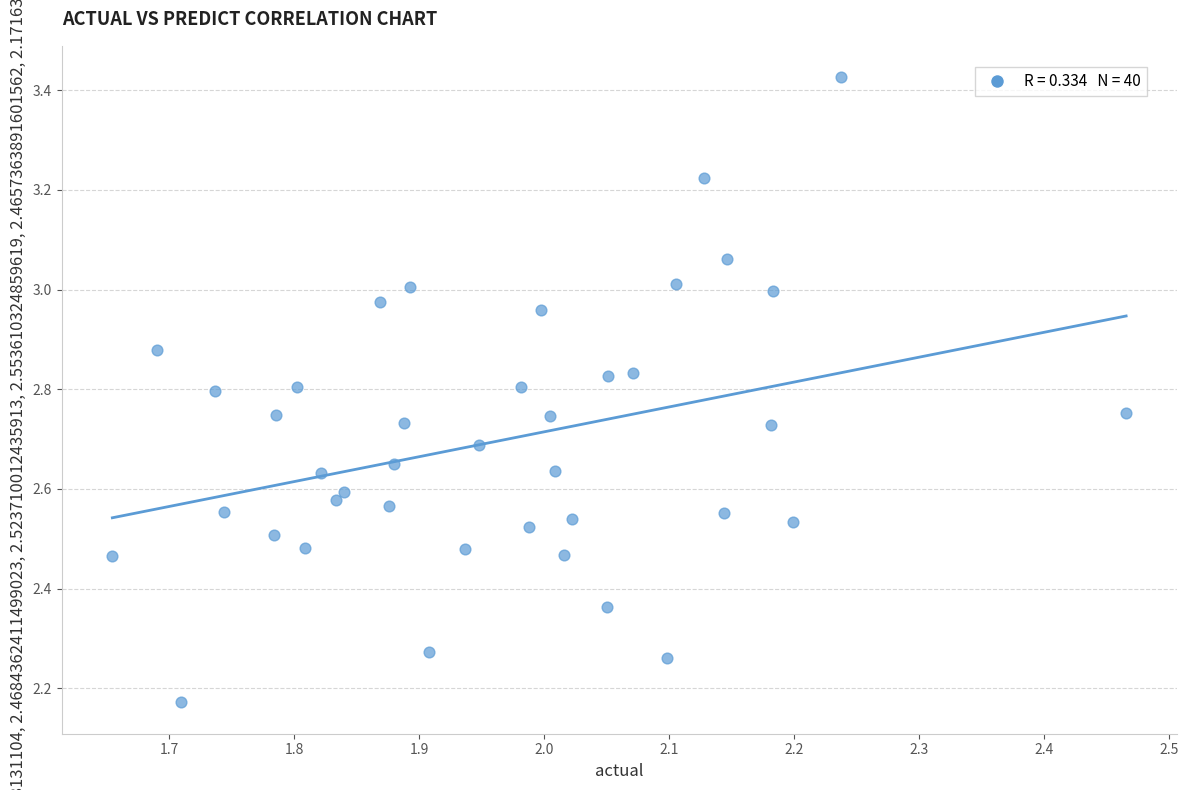

What is the range of Y values (max minus min)?

1.3